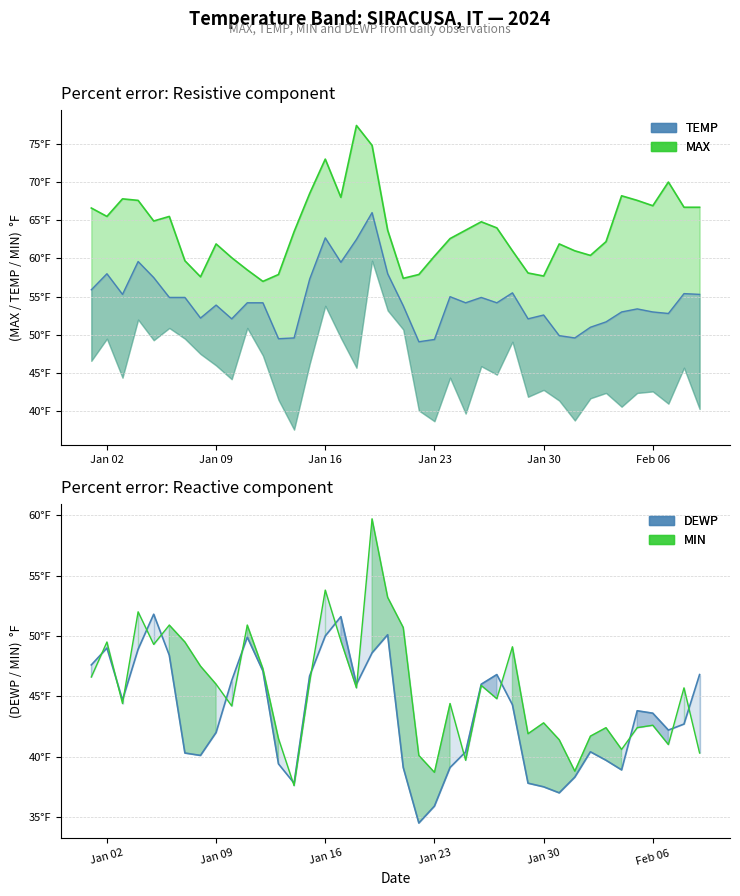

Is the value of DEWP at 2024-01-21 greater than the value of TEMP at 2024-02-02?

No